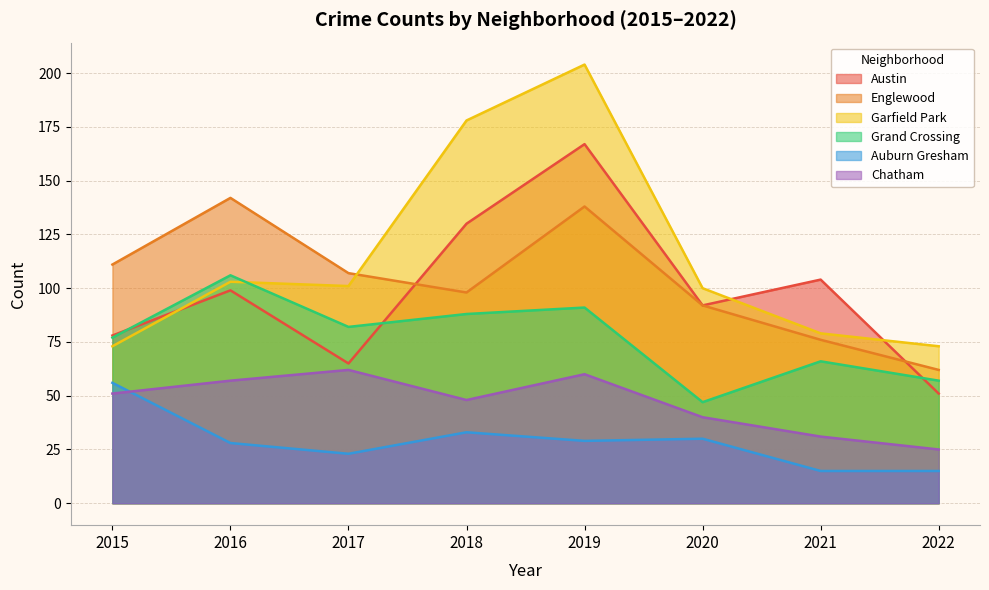

Reading left to right, list all the values displayed in this chart.

Austin: 78	99	65	130	167	92	104	51
Englewood: 111	142	107	98	138	92	76	62
Garfield Park: 73	103	101	178	204	100	79	73
Grand Crossing: 77	106	82	88	91	47	66	57
Auburn Gresham: 56	28	23	33	29	30	15	15
Chatham: 51	57	62	48	60	40	31	25